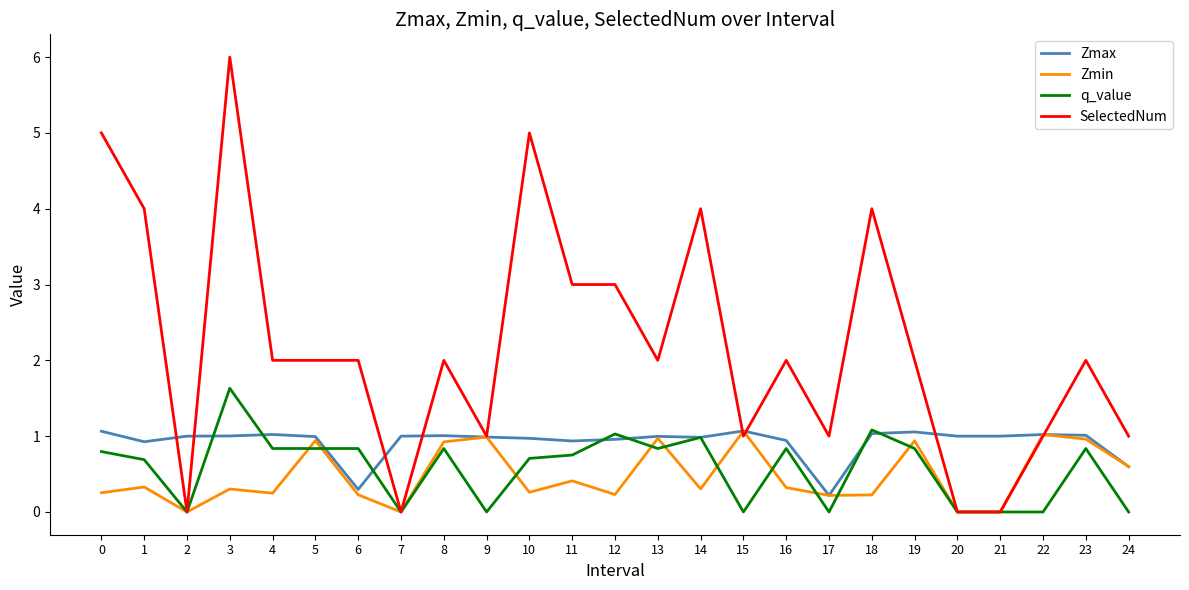

Which category has the lowest value in the Zmax series?

17